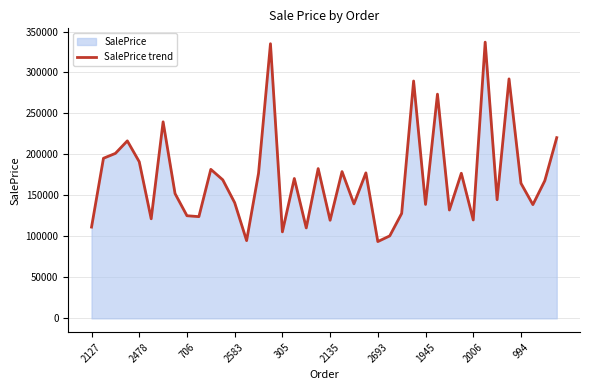

What is the maximum value shown in the chart?

337019.2